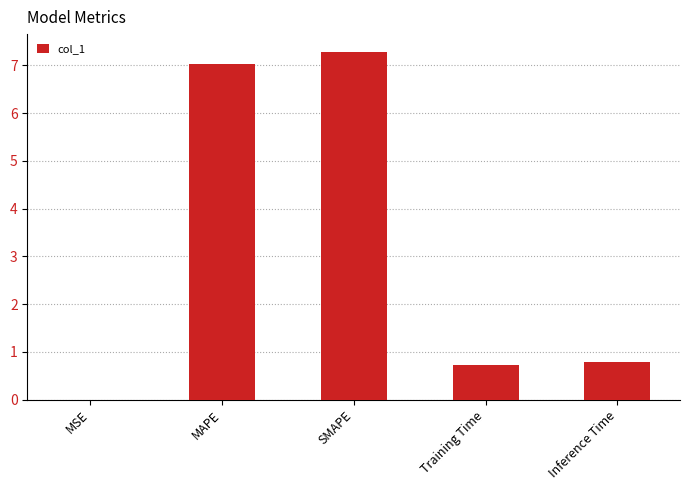

Which has a higher value, Training Time or MAPE?

MAPE